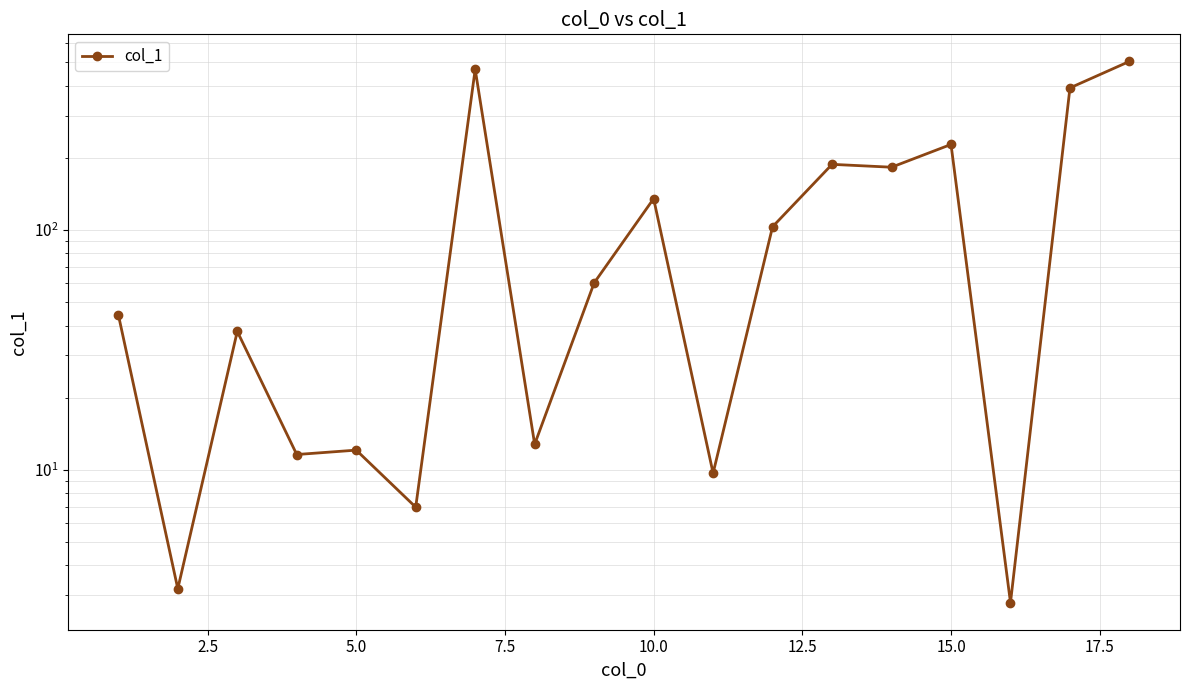

What is the sum of all values?

2400.5